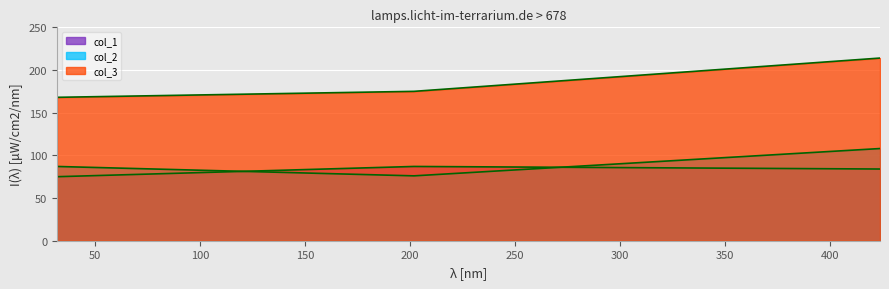

What value does the col_2 series have at 32?

87